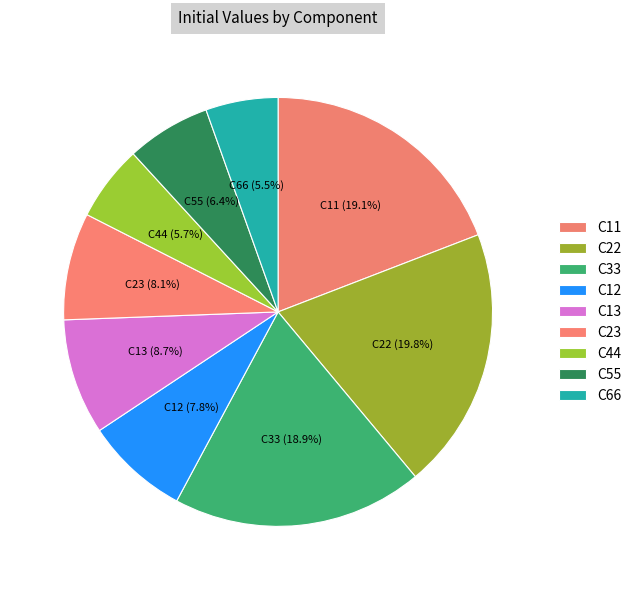

How many segments does this pie chart have?

9